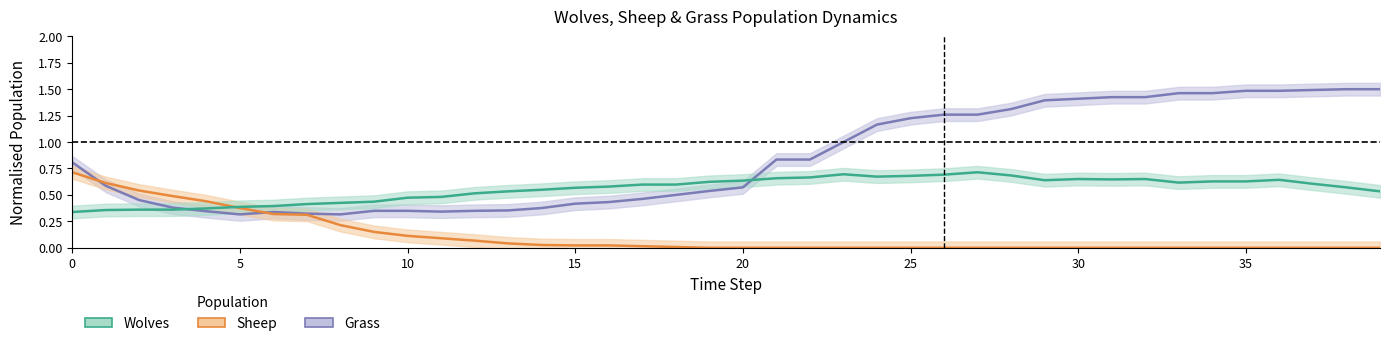

At which label does Sheep reach its minimum?

19